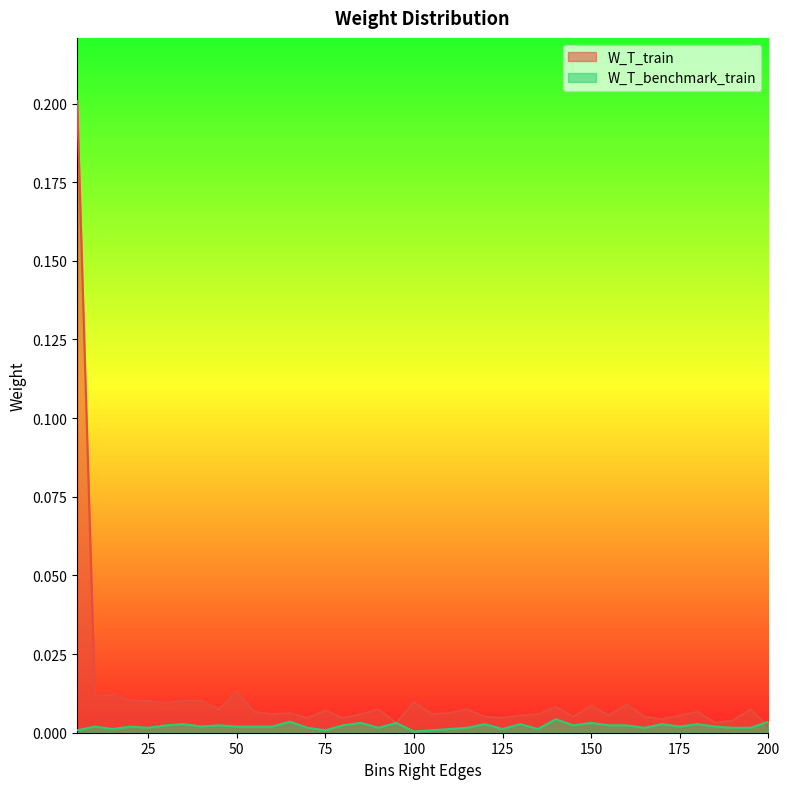

List the labels in order of W_T_benchmark_train value, largest first.

140, 65, 200, 85, 95, 150, 35, 120, 130, 170, 180, 30, 45, 80, 145, 155, 160, 10, 20, 40, 50, 55, 60, 175, 185, 25, 70, 90, 115, 165, 190, 195, 15, 110, 125, 135, 5, 75, 105, 100